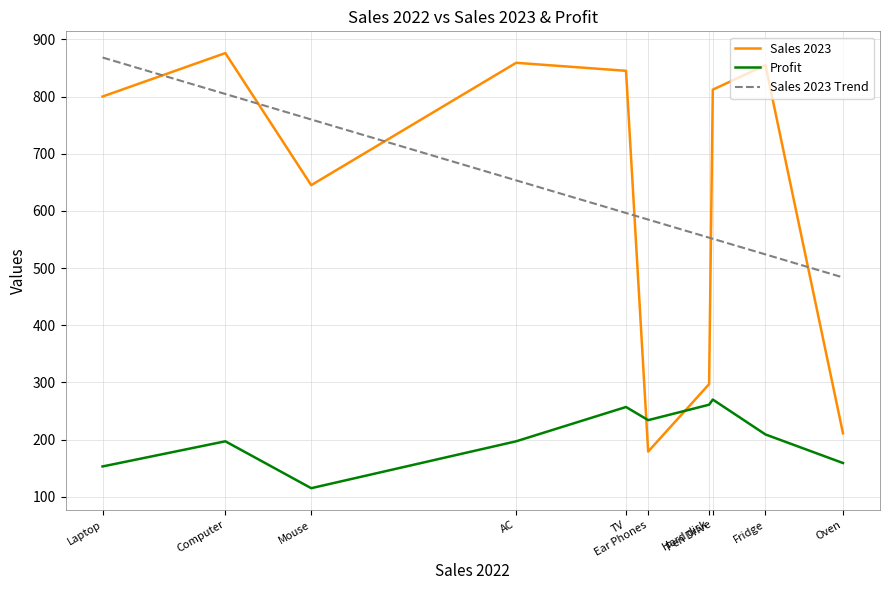

How many intersections are there between Sales 2023 and Profit?

2